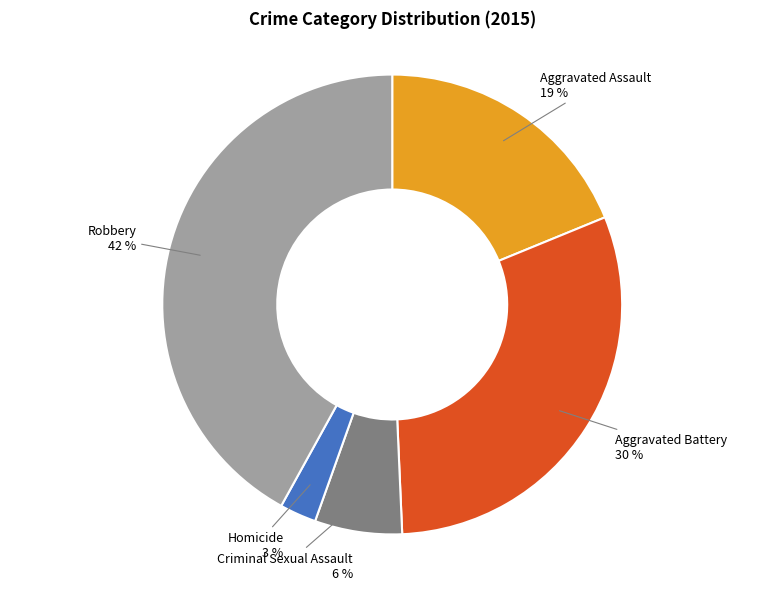

To the nearest percent, what is the difference between the largest and smallest slice percentages?

39%